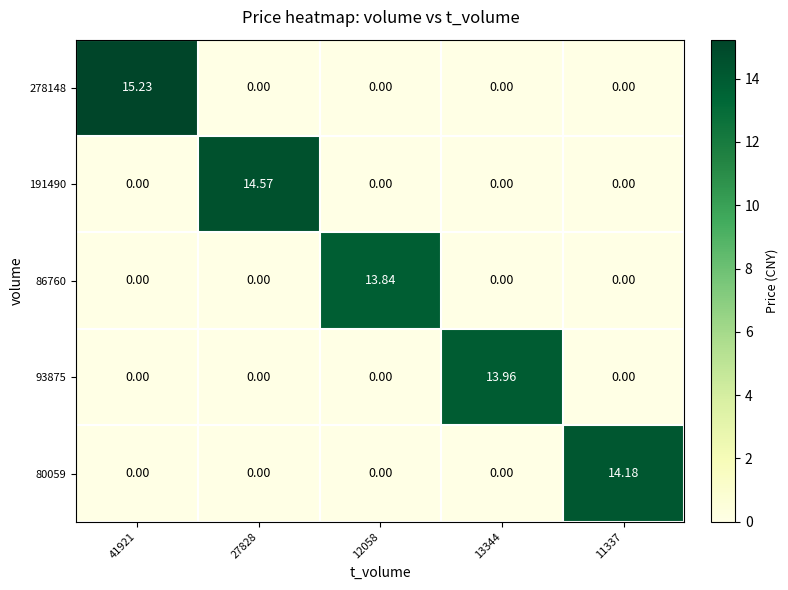

What is the total value across all series at 13344?

14.0